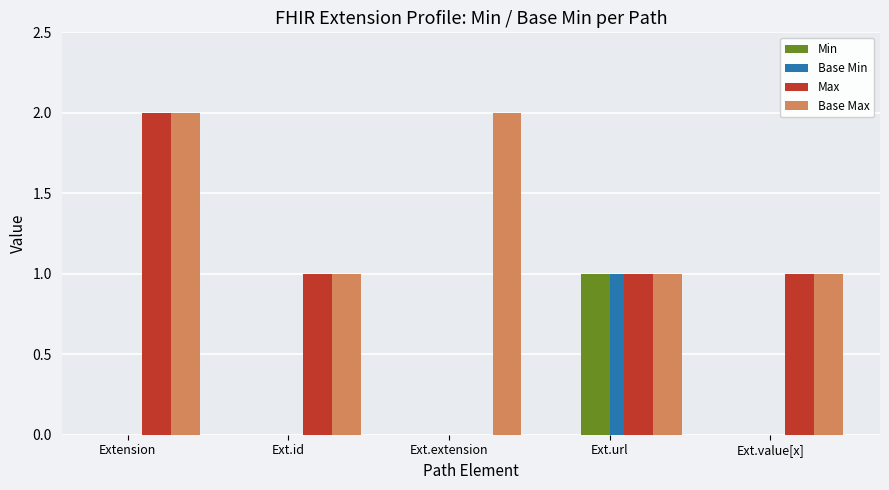

Is the value of Base Min at Extension greater than the value of Max at Ext.id?

No